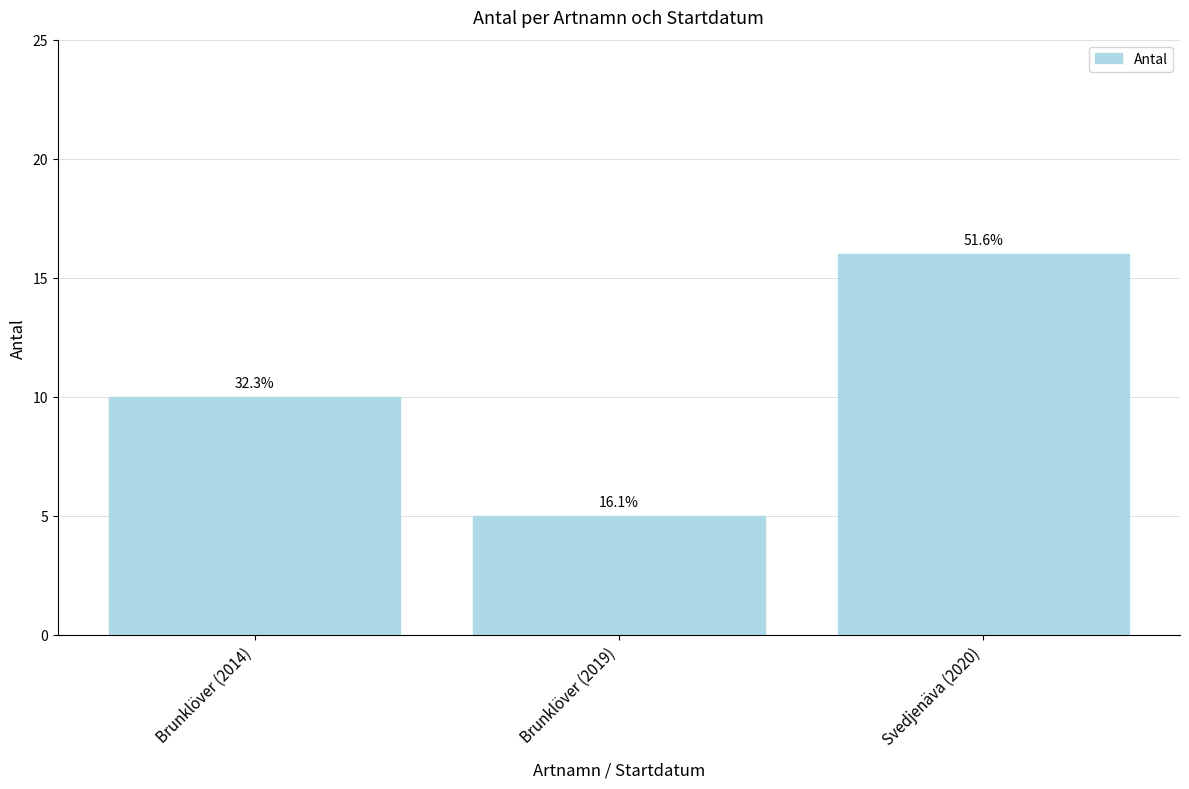

Rank the categories by value from lowest to highest.

Brunklöver (2019), Brunklöver (2014), Svedjenäva (2020)